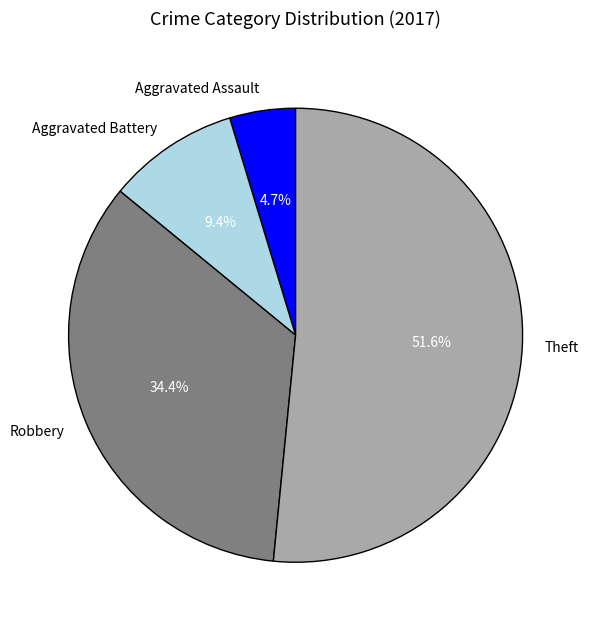

Combined, do Robbery and Aggravated Assault account for over 50%?

No